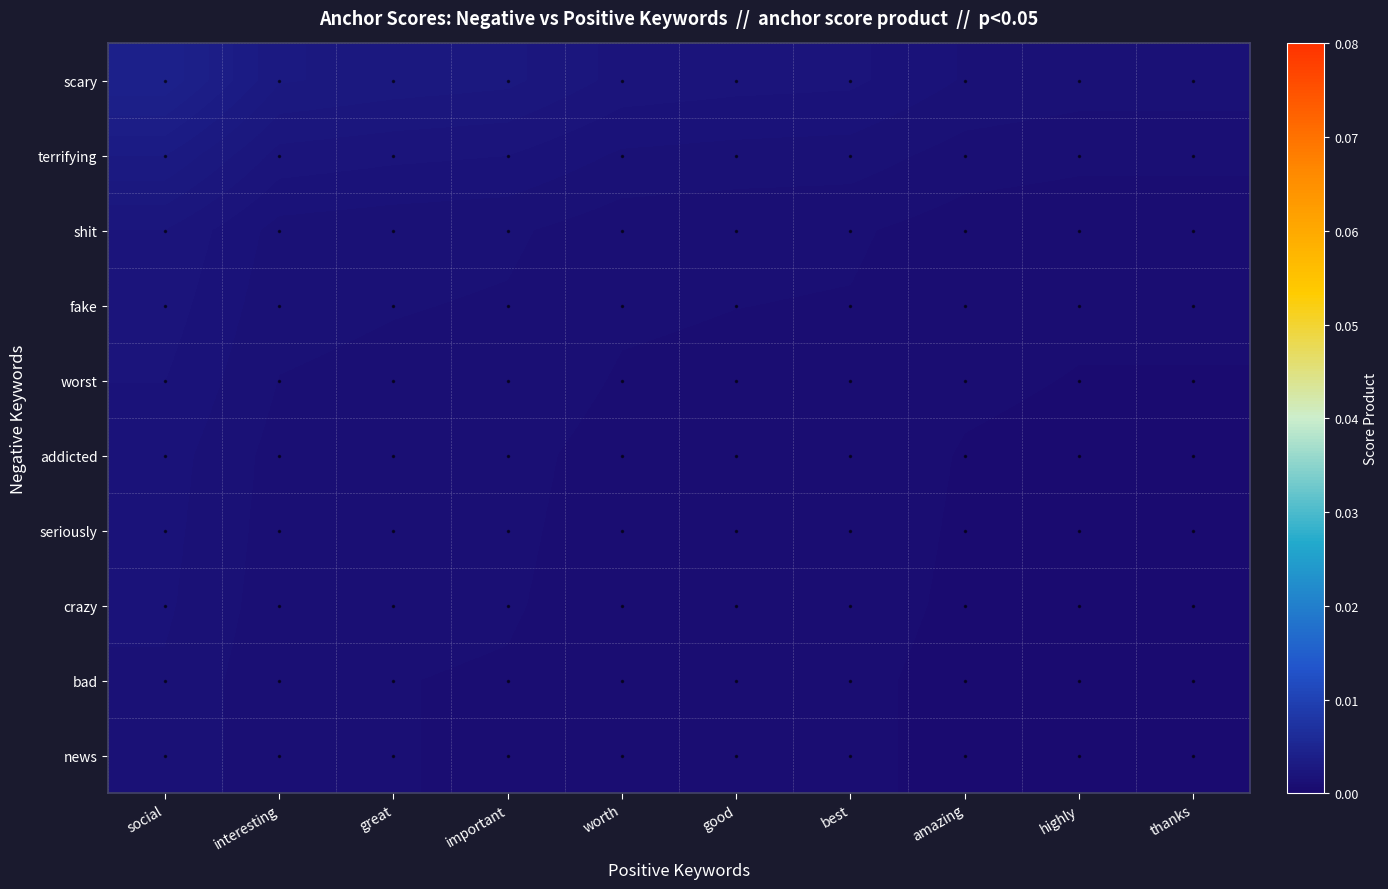

Which has a higher value, amazing or great?

great